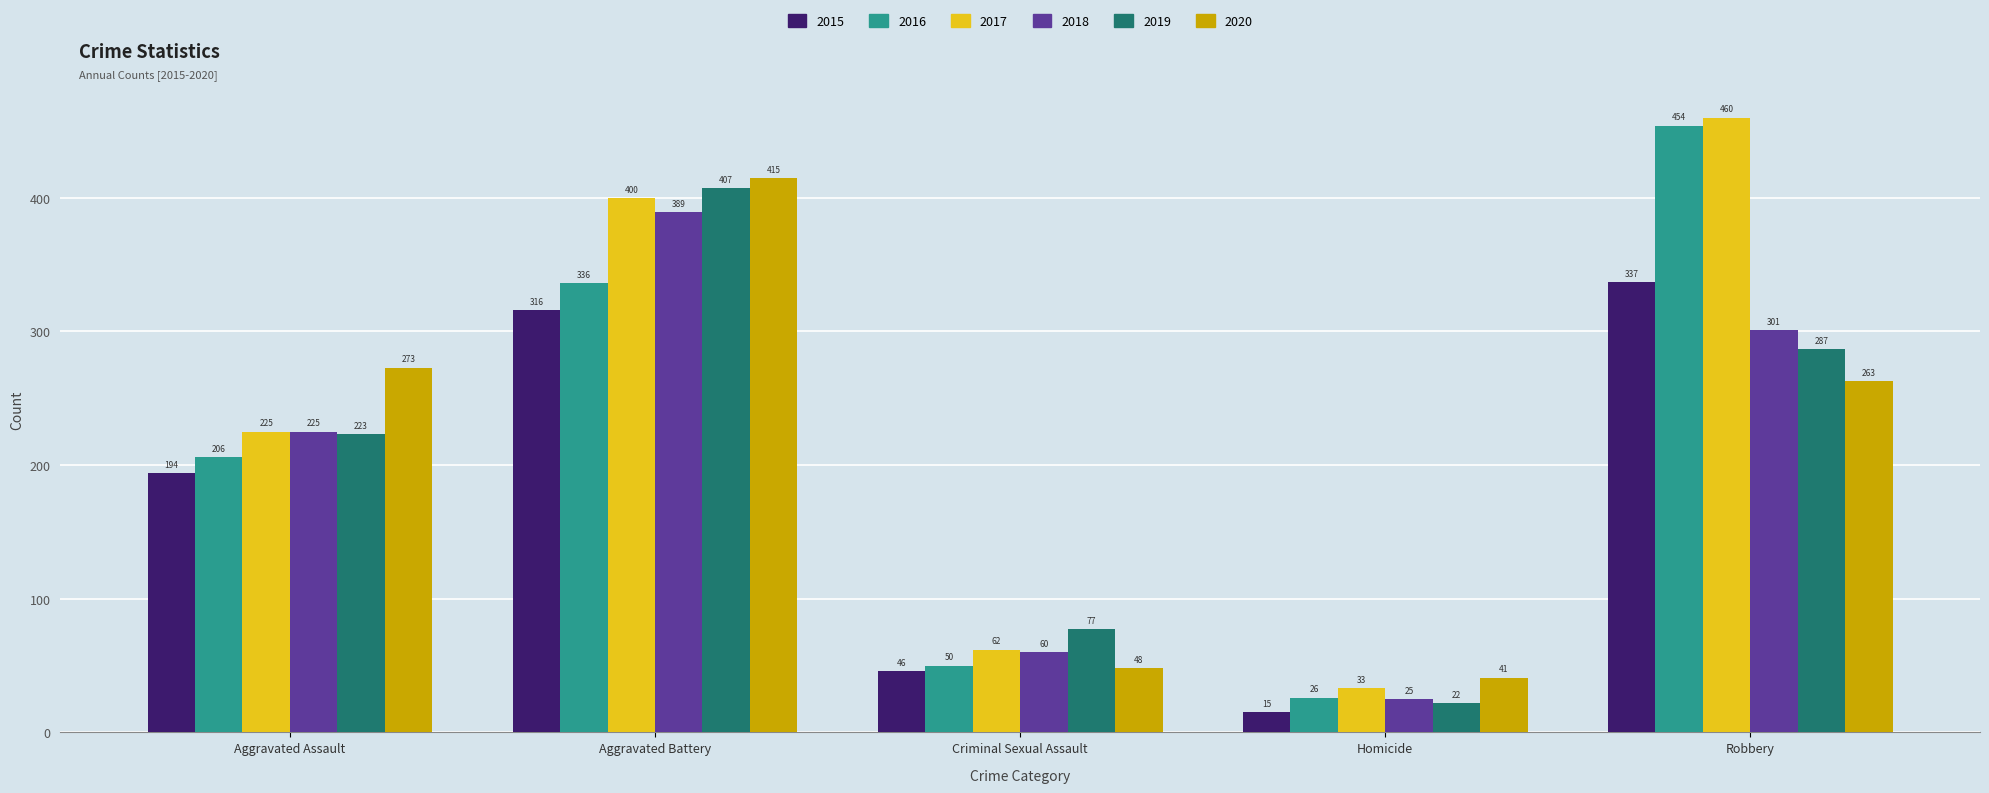

The 2015 series shows 194 at Aggravated Assault. True or false?

True